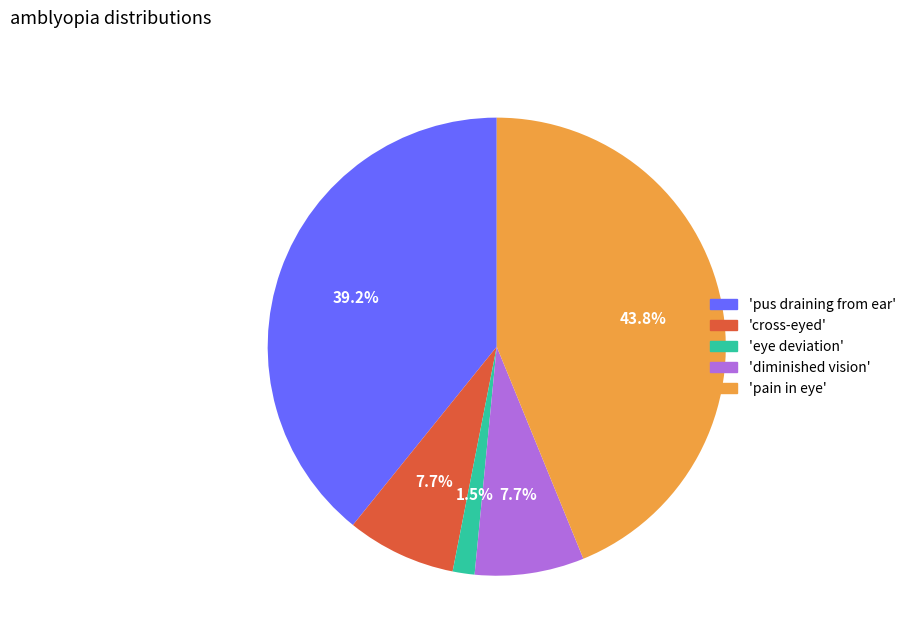

How much of the chart is everything except 'eye deviation'?

98.5%